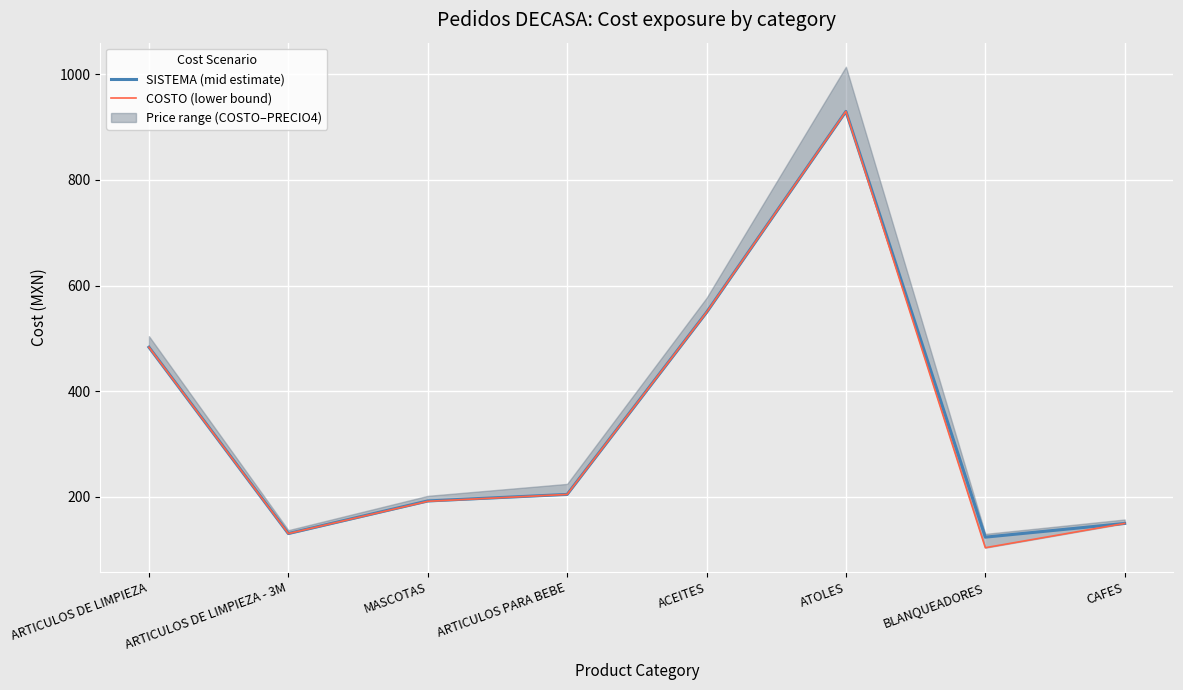

What is the difference between the COSTO (lower bound) values at BLANQUEADORES and ARTICULOS PARA BEBE?

101.0